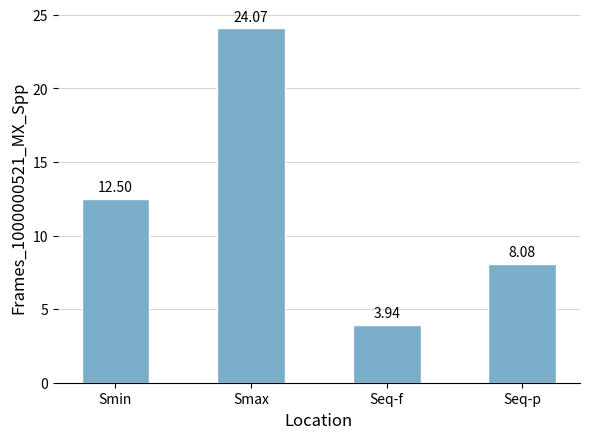

Where does the data first go above 12?

Smin